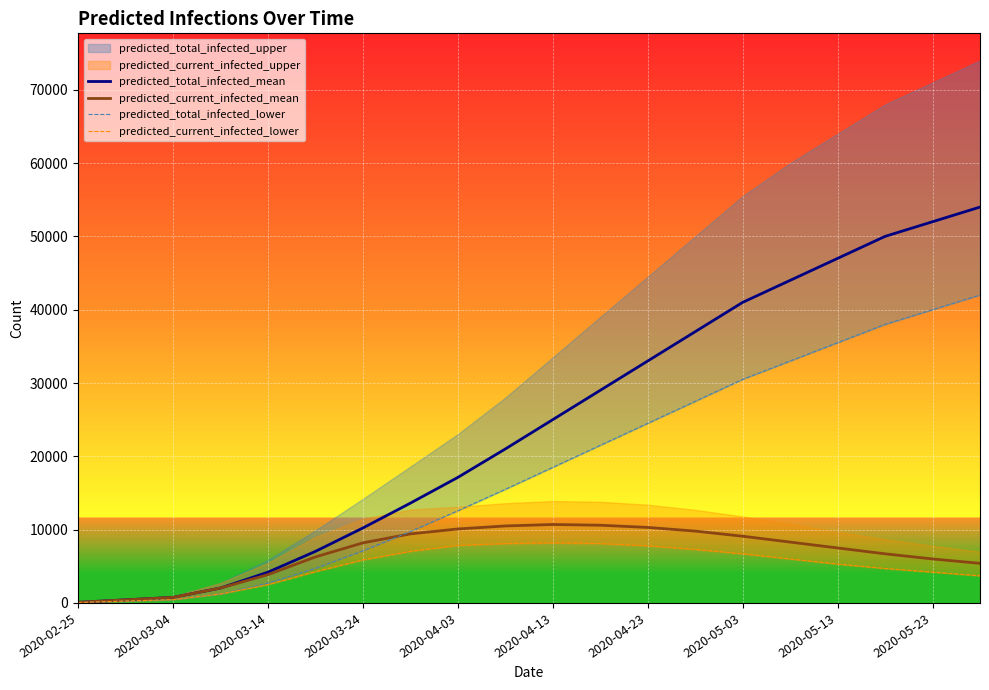

What is the highest value of the predicted_total_infected_mean series?

54000